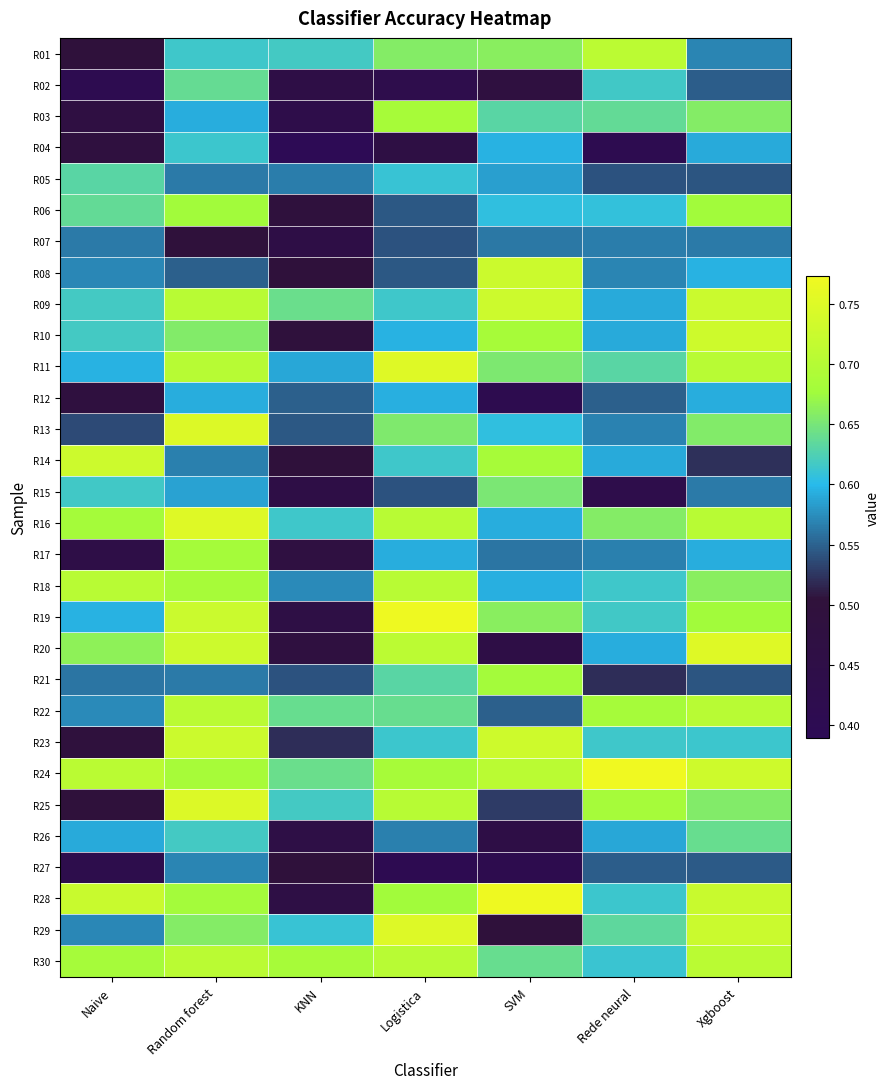

Count the number of data series in this chart.

30